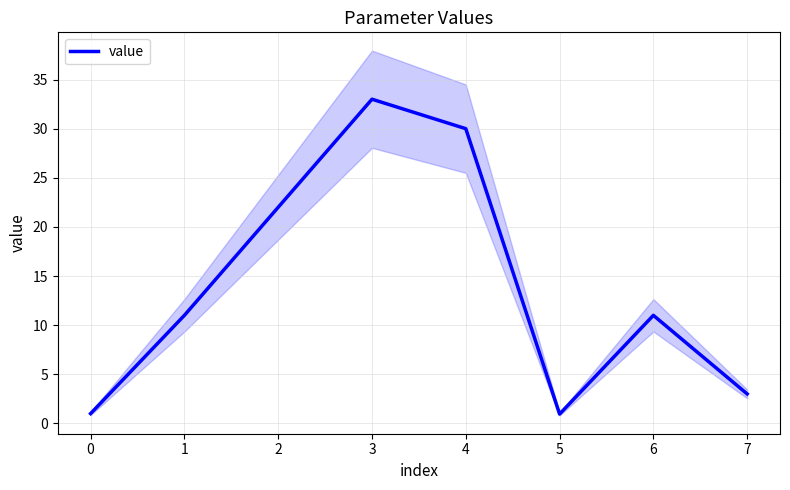

True or false: the data has more than 2 interior local peaks.

False